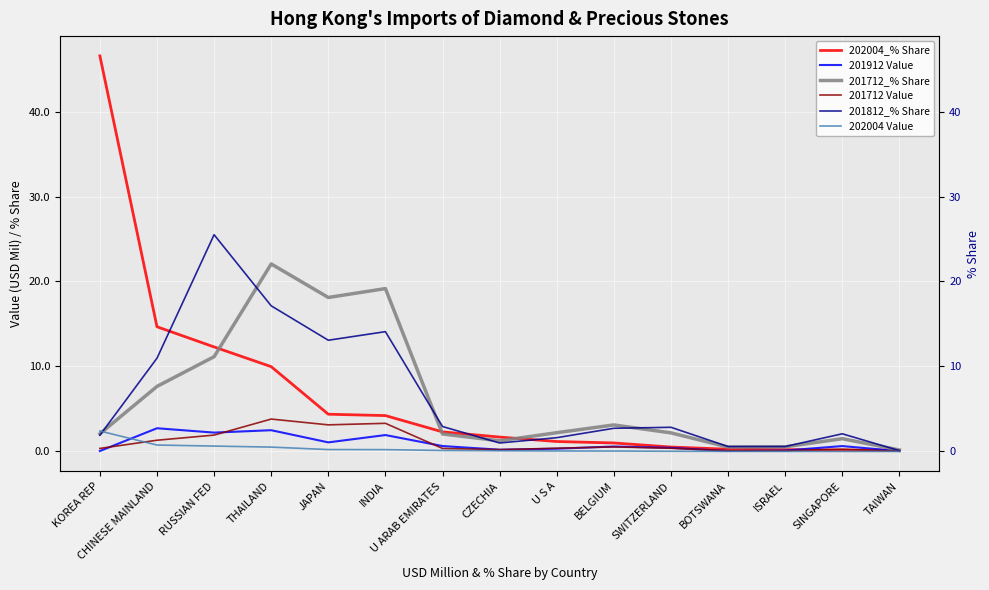

Is it true that 202004_% Share equals 0.1 at ISRAEL?

False